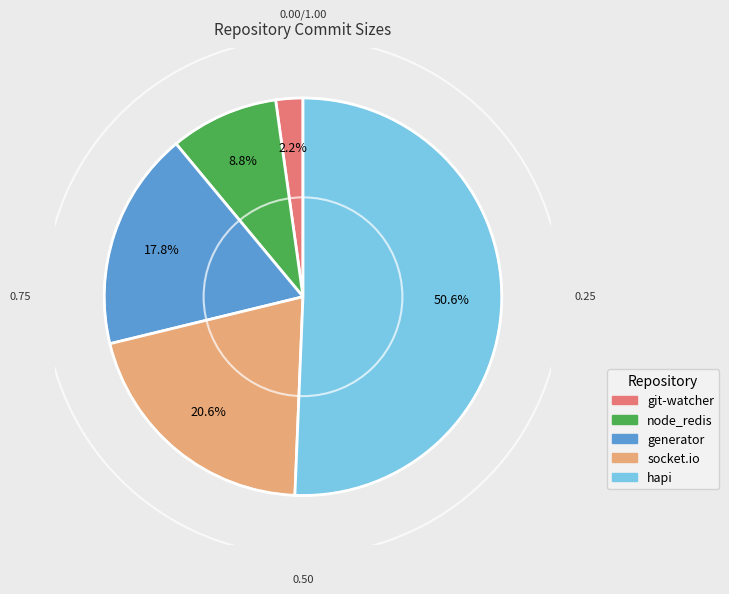

What percentage is NOT represented by node_redis?

91.2%